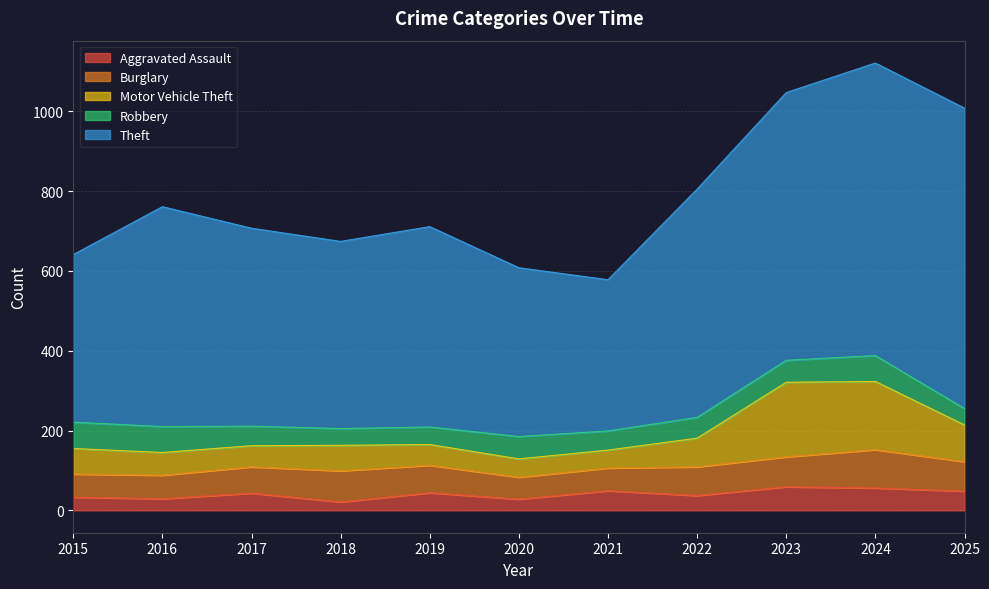

Is it true that Theft equals 753 at 2025?

True